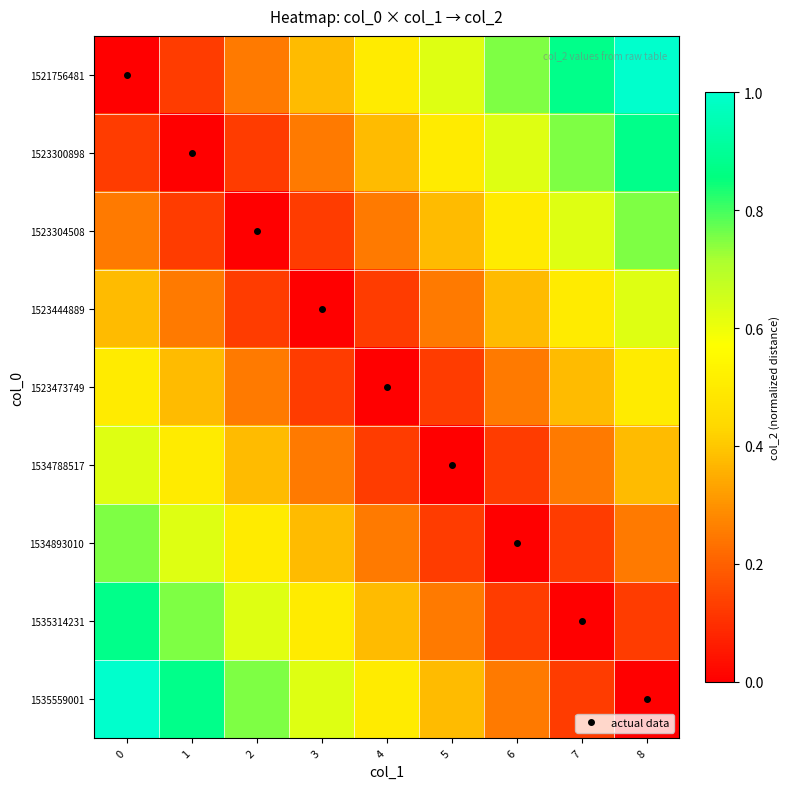

What is the total value across all series at 5?

2.6